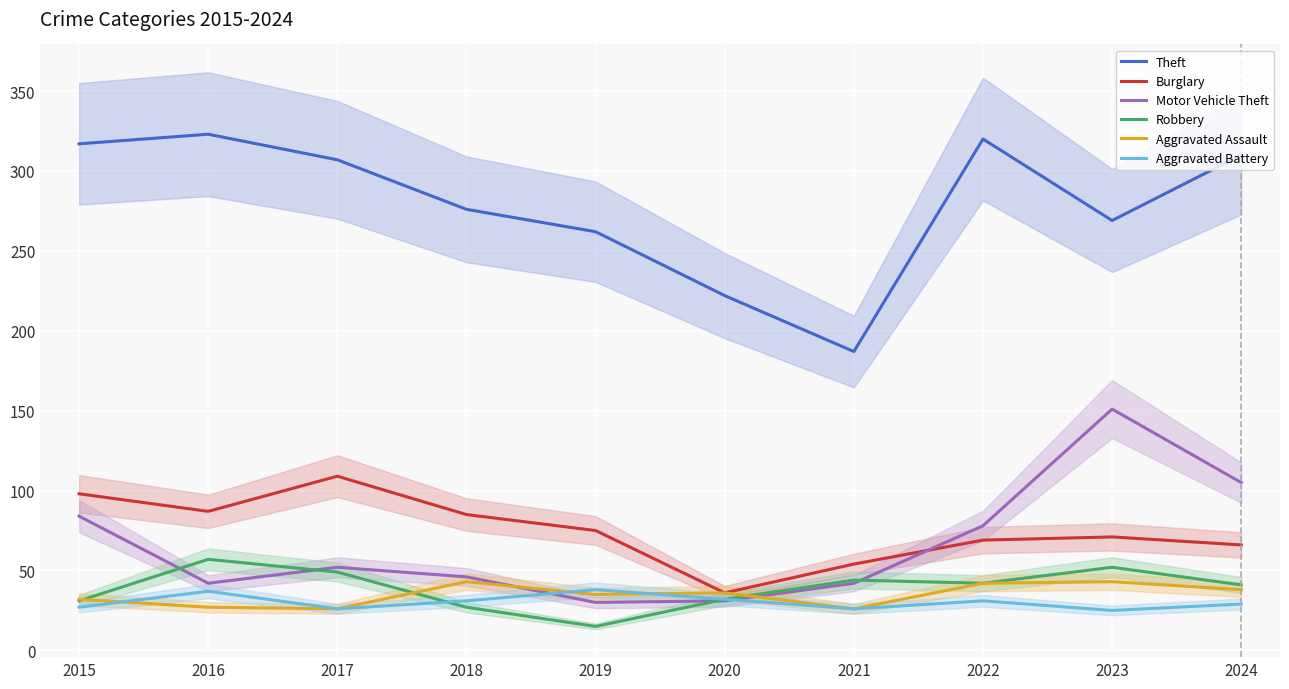

What is the spread (max minus min) of values at 2015?

290